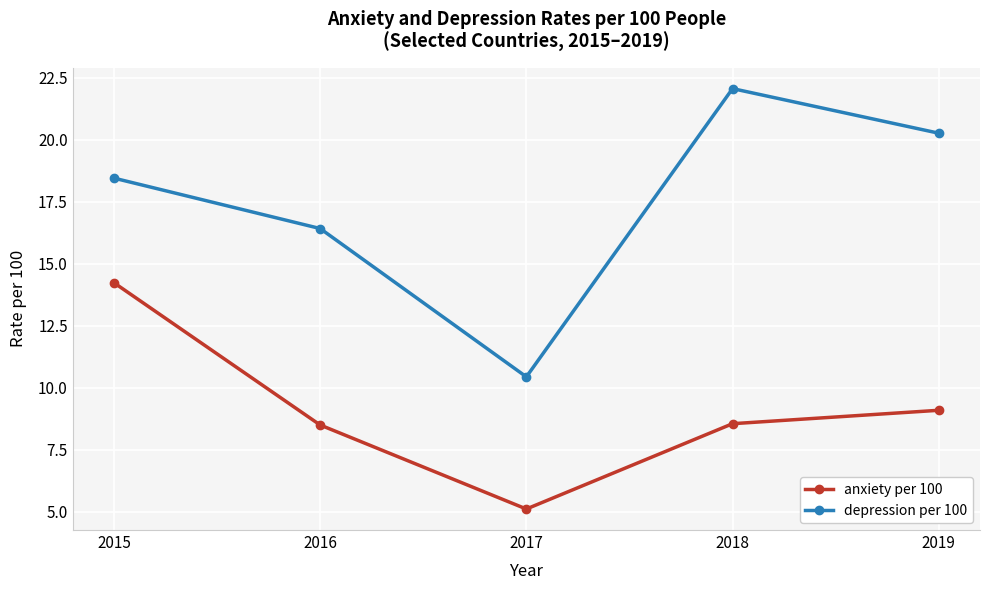

In anxiety per 100, how many points are lower than both neighbors (excluding endpoints)?

1